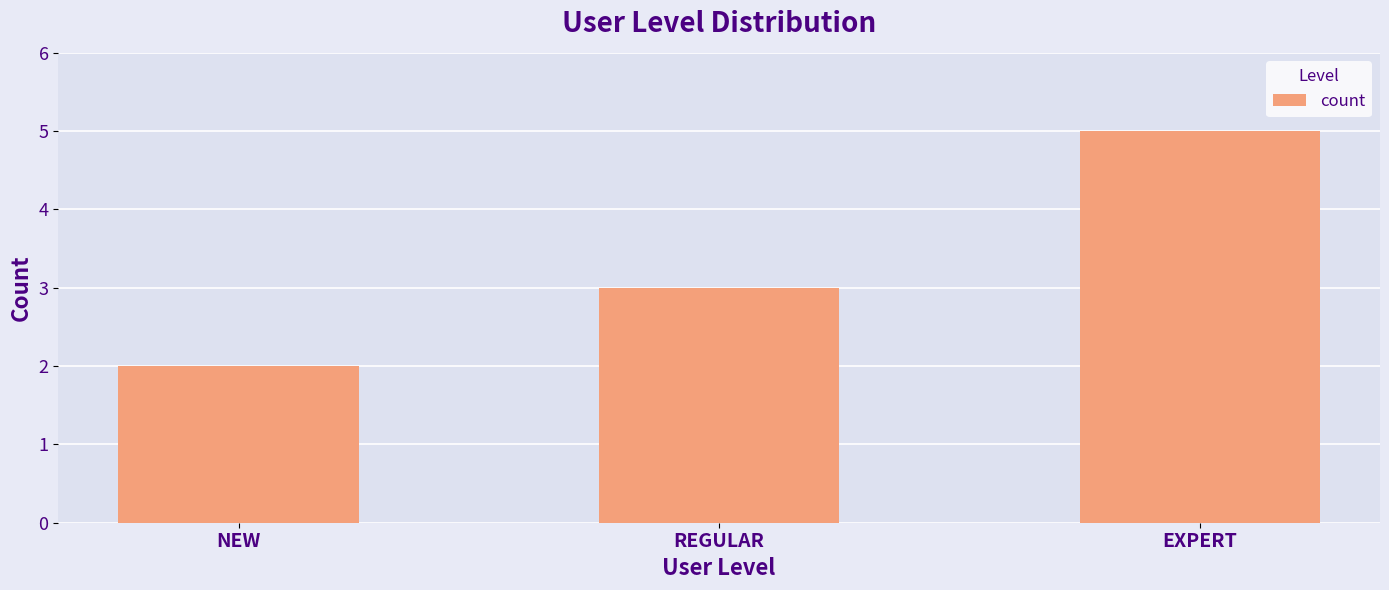

What is the label of the 2nd bar from the right?

REGULAR